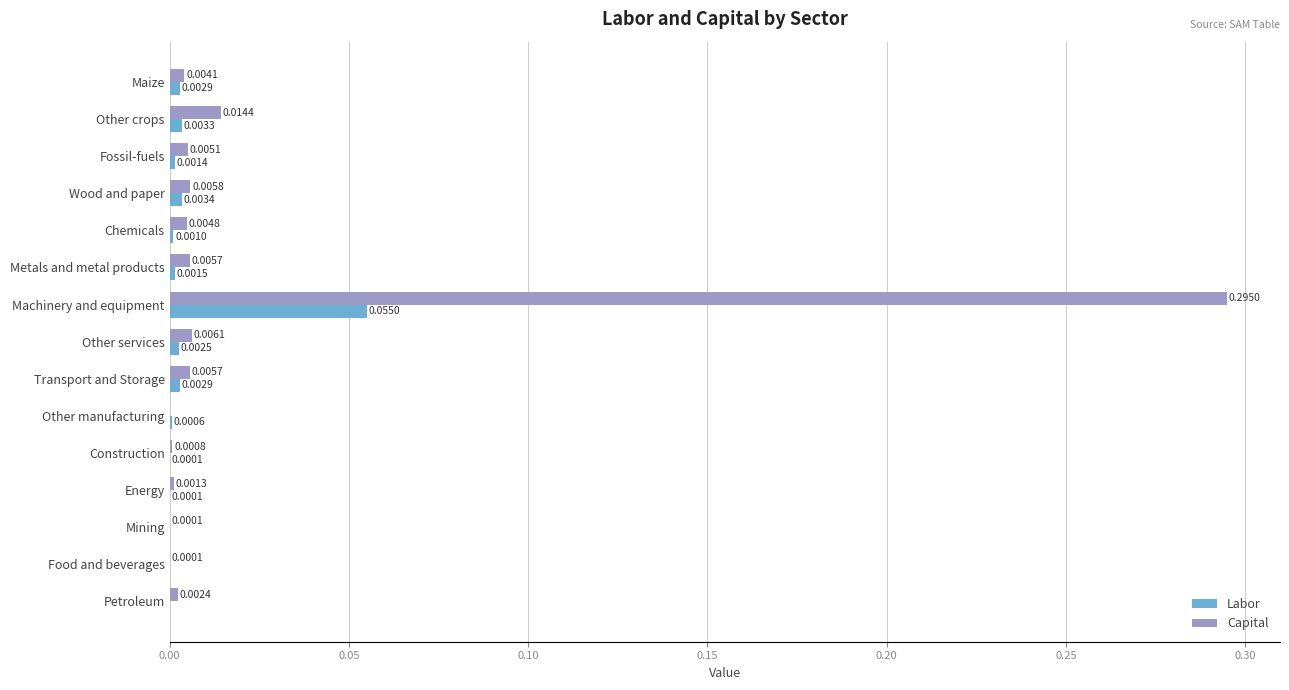

At which label does Labor reach its peak?

Machinery and equipment